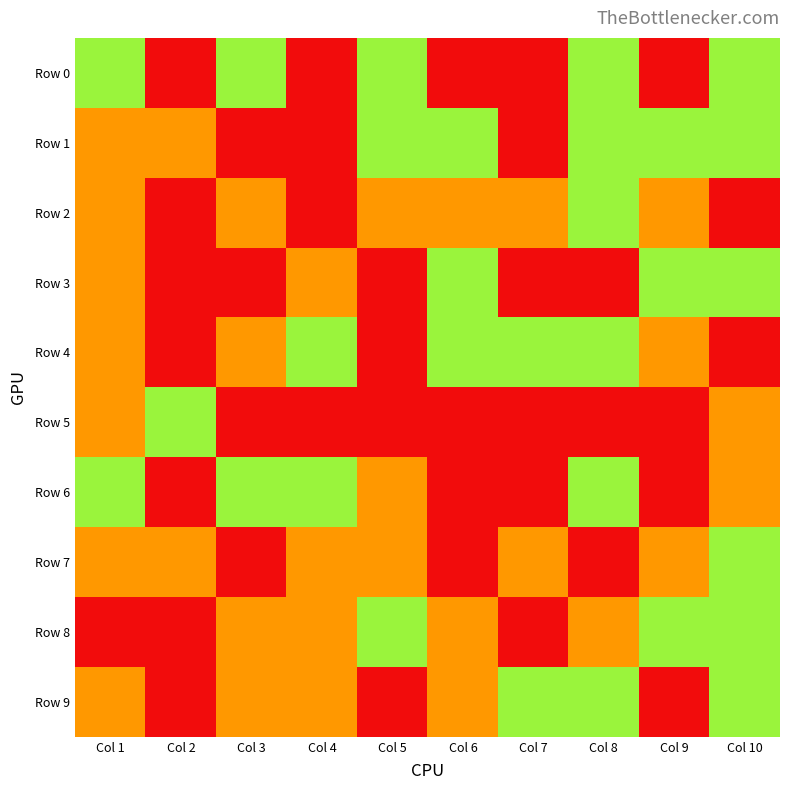

Rank the series by their maximum value, from lowest to highest.

Row 0, Row 1, Row 2, Row 4, Row 6, Row 9, Row 3, Row 5, Row 7, Row 8